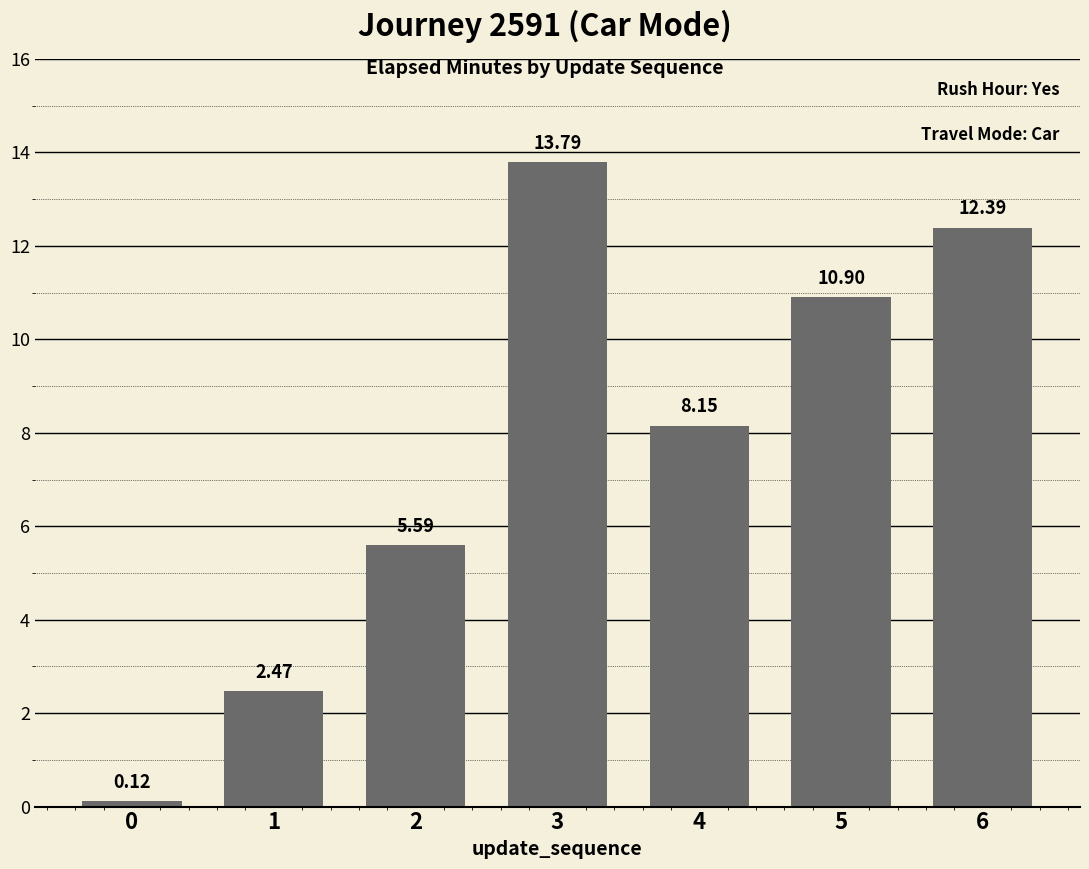

What is the change in value from 2 to 6?

+6.8